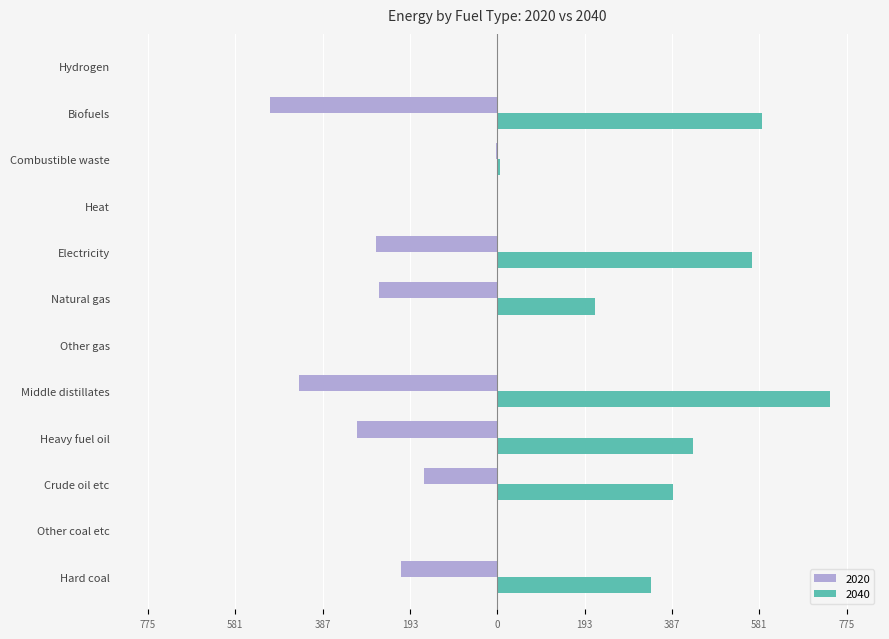

What is the minimum value for 2020?

-505.5